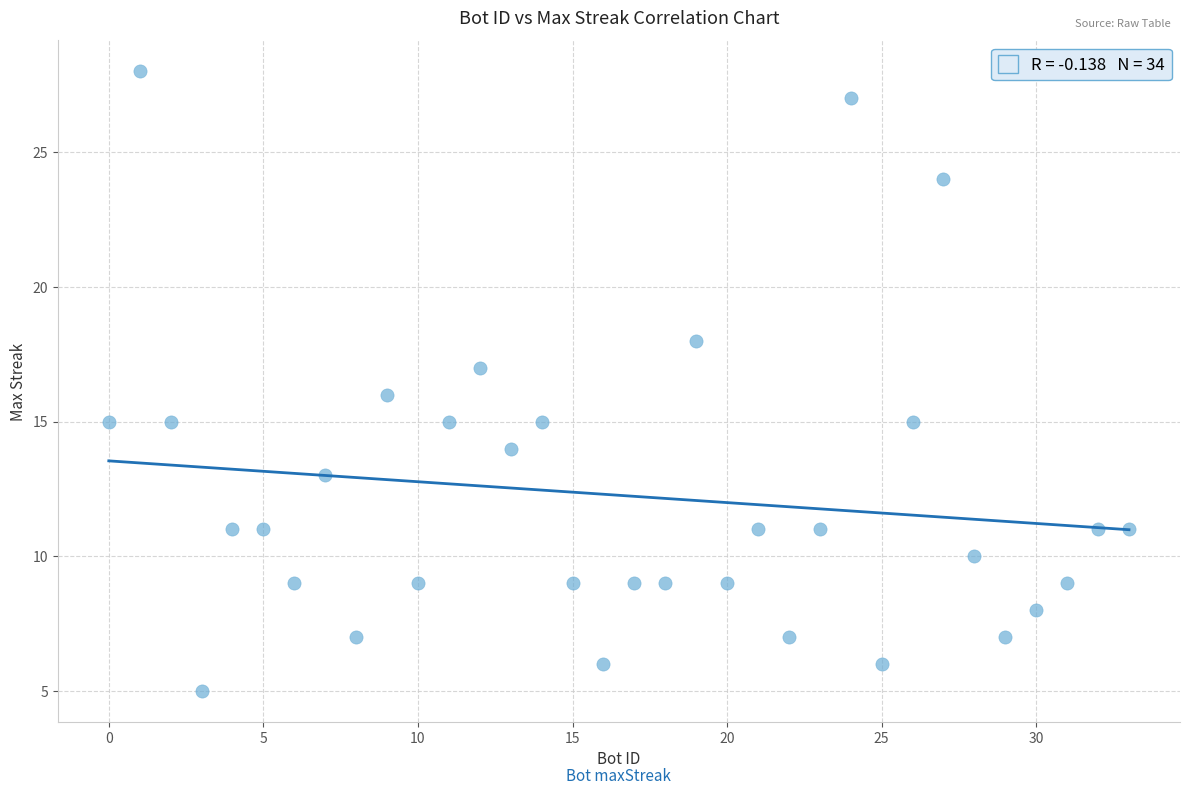

What is the range of X values (max minus min)?

33